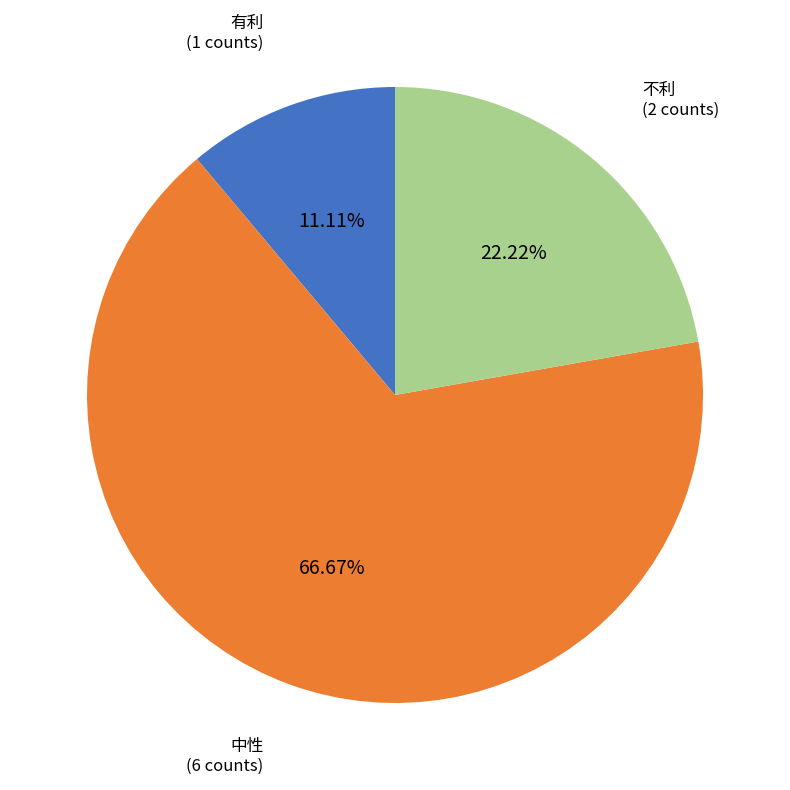

Is there any slice that represents more than half of the pie?

Yes